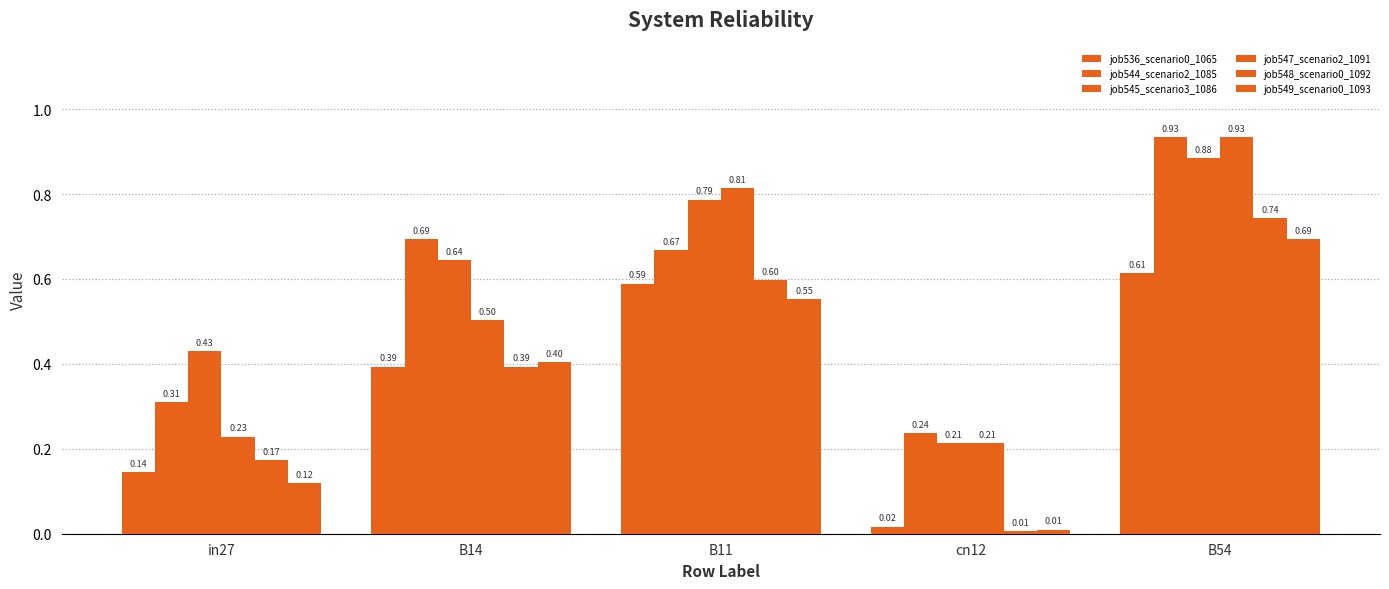

List the labels in order of job545_scenario3_1086 value, smallest first.

cn12, in27, B14, B11, B54